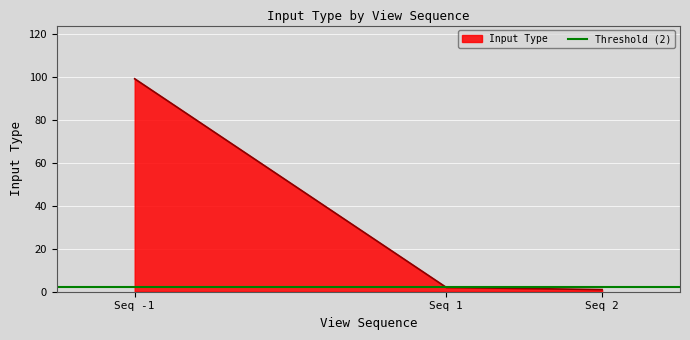

The value of Input Type at Seq -1 is 27. True or false?

False